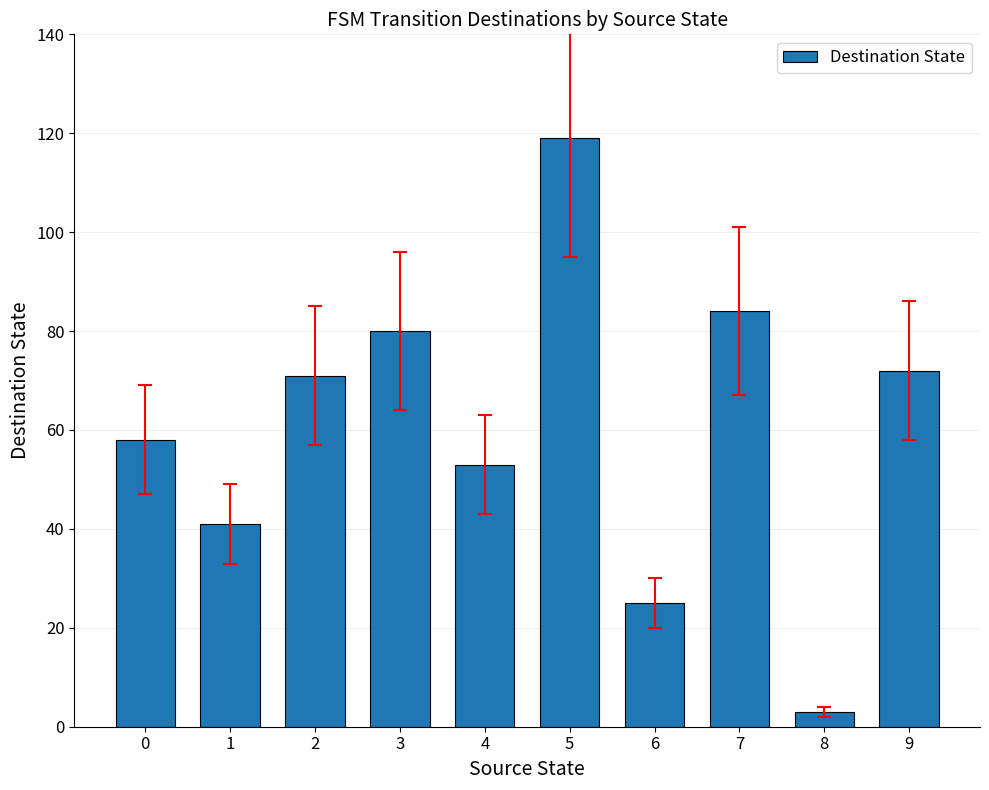

The value at 1 is 24. True or false?

False